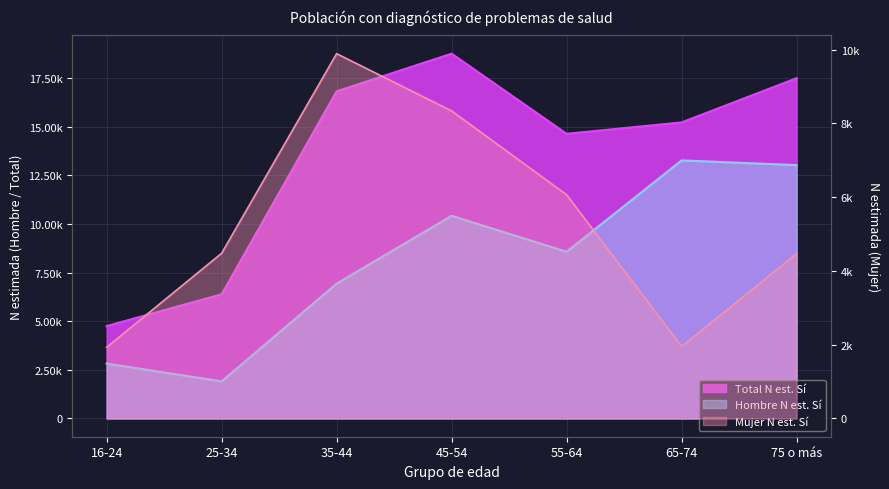

What is the value of the Total N (estimada) Sí point at the 1st from the left?

4754